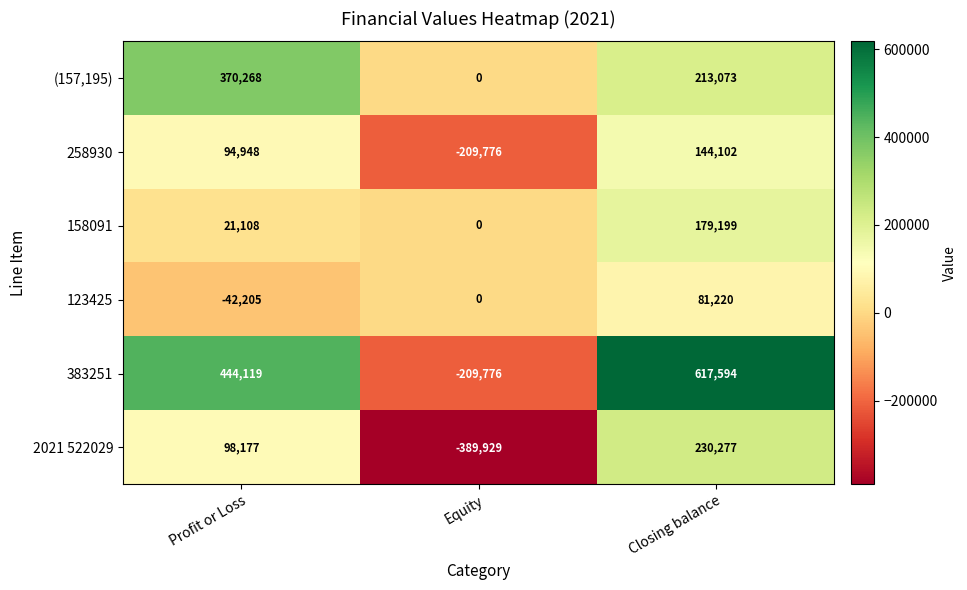

How many data points does each series have?

3